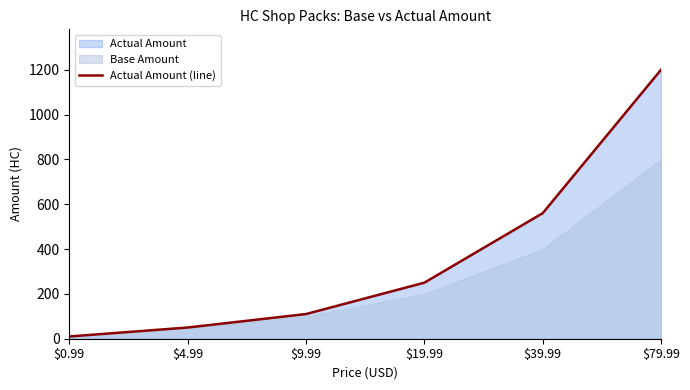

Approximately how many times larger is the value at $0.99 compared to $9.99?

0.1